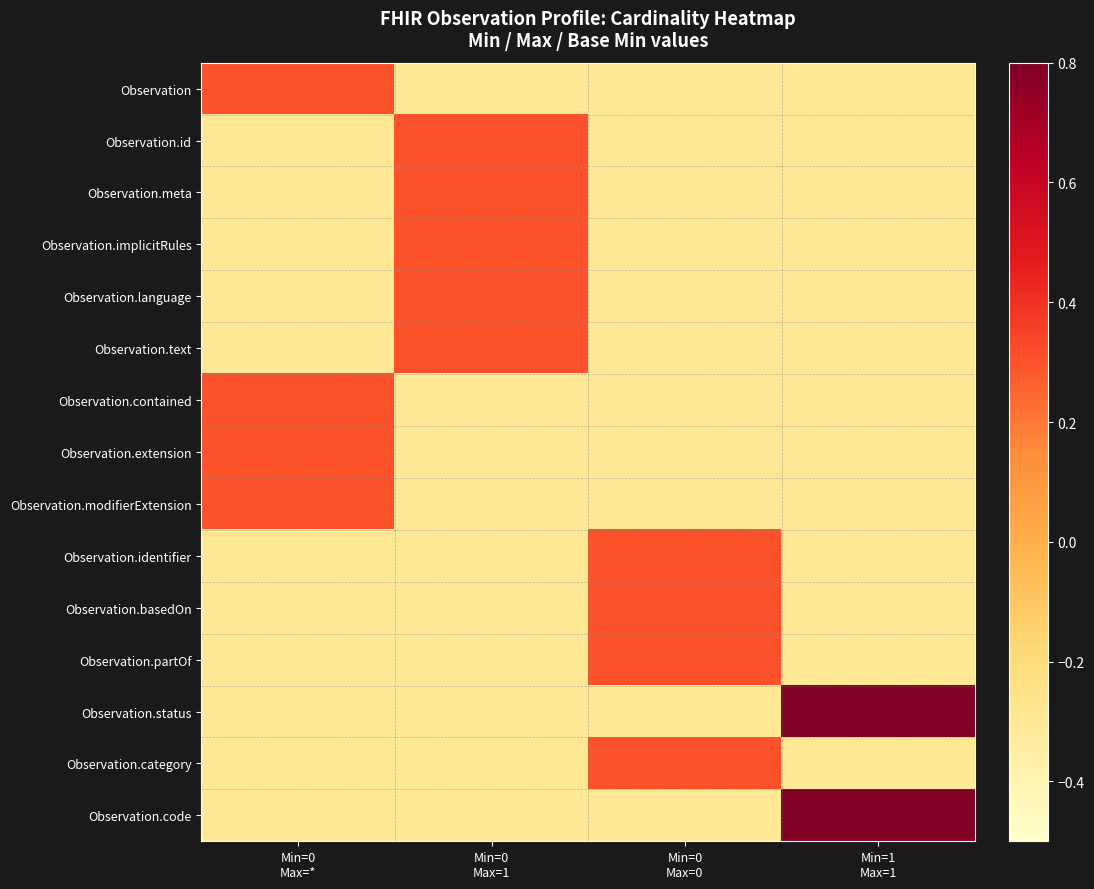

Reading right to left, what are all the values shown in this chart?

Observation: Min=1
Max=1=-0.3	Min=0
Max=0=-0.3	Min=0
Max=1=-0.3	Min=0
Max=*=0.3
Observation.id: Min=1
Max=1=-0.3	Min=0
Max=0=-0.3	Min=0
Max=1=0.3	Min=0
Max=*=-0.3
Observation.meta: Min=1
Max=1=-0.3	Min=0
Max=0=-0.3	Min=0
Max=1=0.3	Min=0
Max=*=-0.3
Observation.implicitRules: Min=1
Max=1=-0.3	Min=0
Max=0=-0.3	Min=0
Max=1=0.3	Min=0
Max=*=-0.3
Observation.language: Min=1
Max=1=-0.3	Min=0
Max=0=-0.3	Min=0
Max=1=0.3	Min=0
Max=*=-0.3
Observation.text: Min=1
Max=1=-0.3	Min=0
Max=0=-0.3	Min=0
Max=1=0.3	Min=0
Max=*=-0.3
Observation.contained: Min=1
Max=1=-0.3	Min=0
Max=0=-0.3	Min=0
Max=1=-0.3	Min=0
Max=*=0.3
Observation.extension: Min=1
Max=1=-0.3	Min=0
Max=0=-0.3	Min=0
Max=1=-0.3	Min=0
Max=*=0.3
Observation.modifierExtension: Min=1
Max=1=-0.3	Min=0
Max=0=-0.3	Min=0
Max=1=-0.3	Min=0
Max=*=0.3
Observation.identifier: Min=1
Max=1=-0.3	Min=0
Max=0=0.3	Min=0
Max=1=-0.3	Min=0
Max=*=-0.3
Observation.basedOn: Min=1
Max=1=-0.3	Min=0
Max=0=0.3	Min=0
Max=1=-0.3	Min=0
Max=*=-0.3
Observation.partOf: Min=1
Max=1=-0.3	Min=0
Max=0=0.3	Min=0
Max=1=-0.3	Min=0
Max=*=-0.3
Observation.status: Min=1
Max=1=1.3	Min=0
Max=0=-0.3	Min=0
Max=1=-0.3	Min=0
Max=*=-0.3
Observation.category: Min=1
Max=1=-0.3	Min=0
Max=0=0.3	Min=0
Max=1=-0.3	Min=0
Max=*=-0.3
Observation.code: Min=1
Max=1=1.3	Min=0
Max=0=-0.3	Min=0
Max=1=-0.3	Min=0
Max=*=-0.3